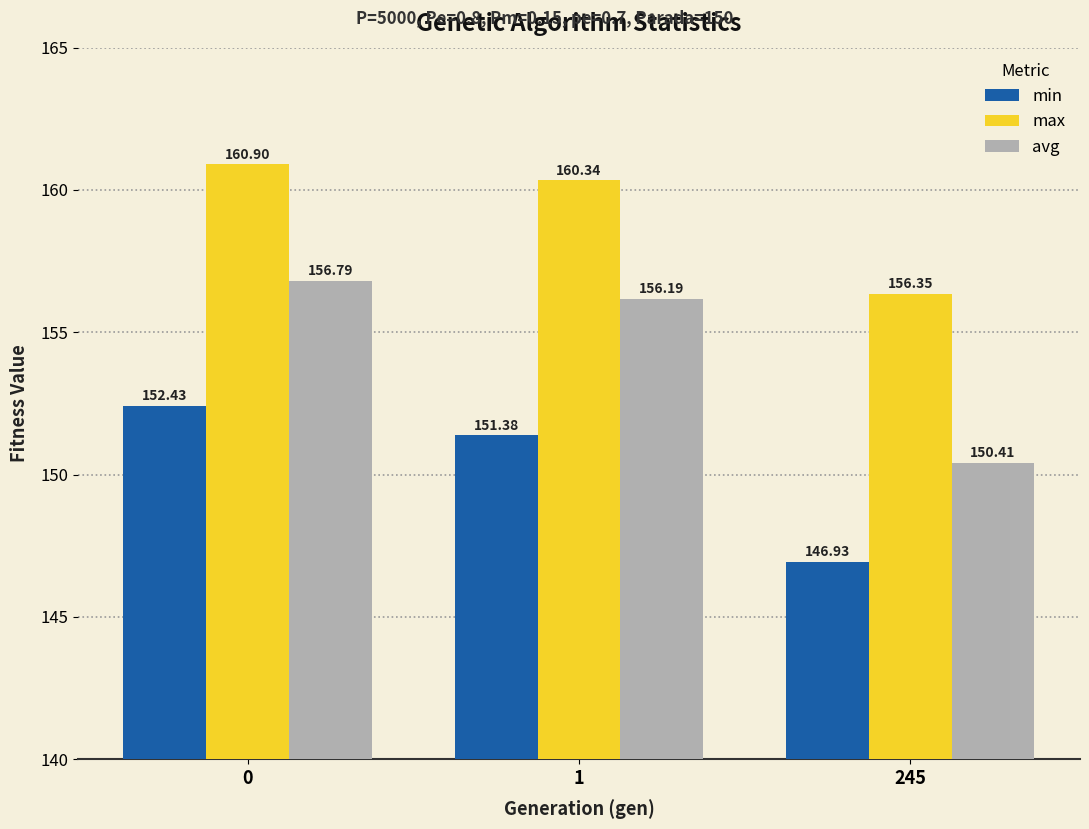

What is the maximum value shown in the chart?

160.9